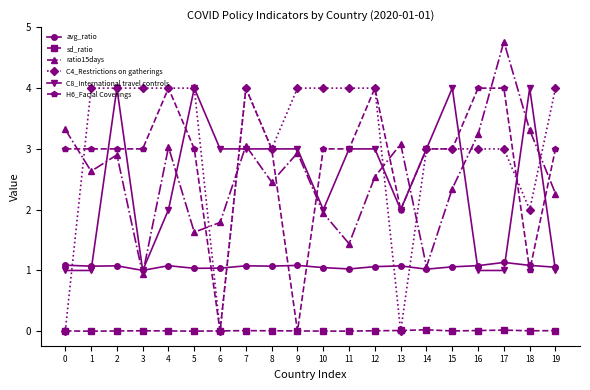

What is the difference between the second highest and minimum values in the ratio15days series?

2.4